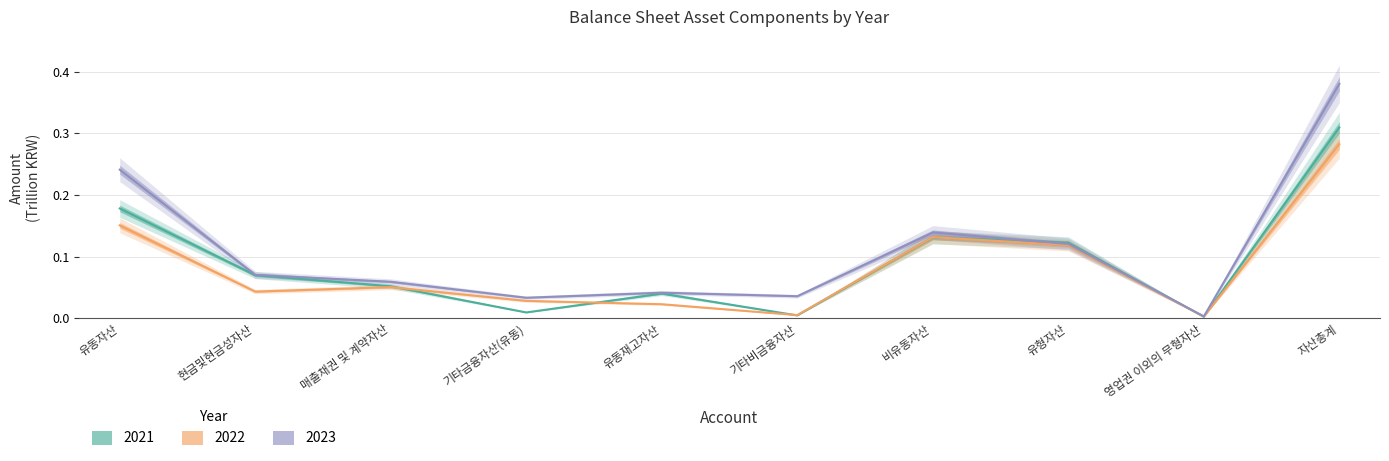

How many categories are shown in the chart?

10